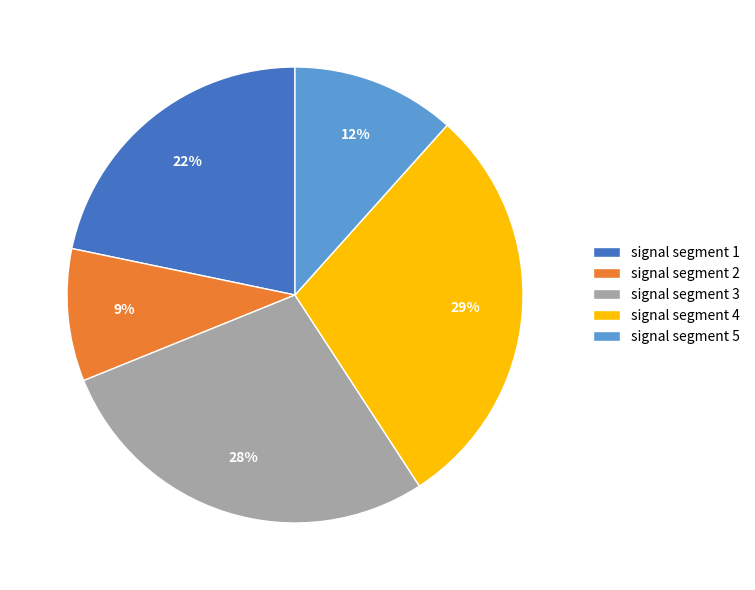

Is there any slice that represents more than half of the pie?

No